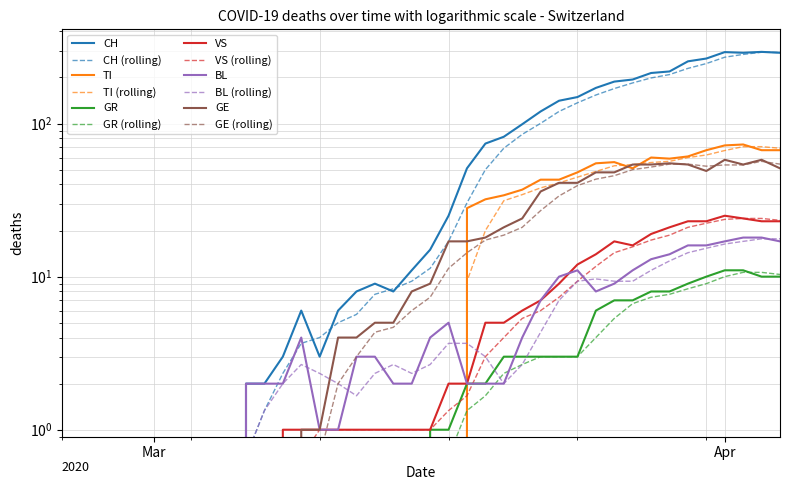

True or false: VS and GR cross at least once.

False